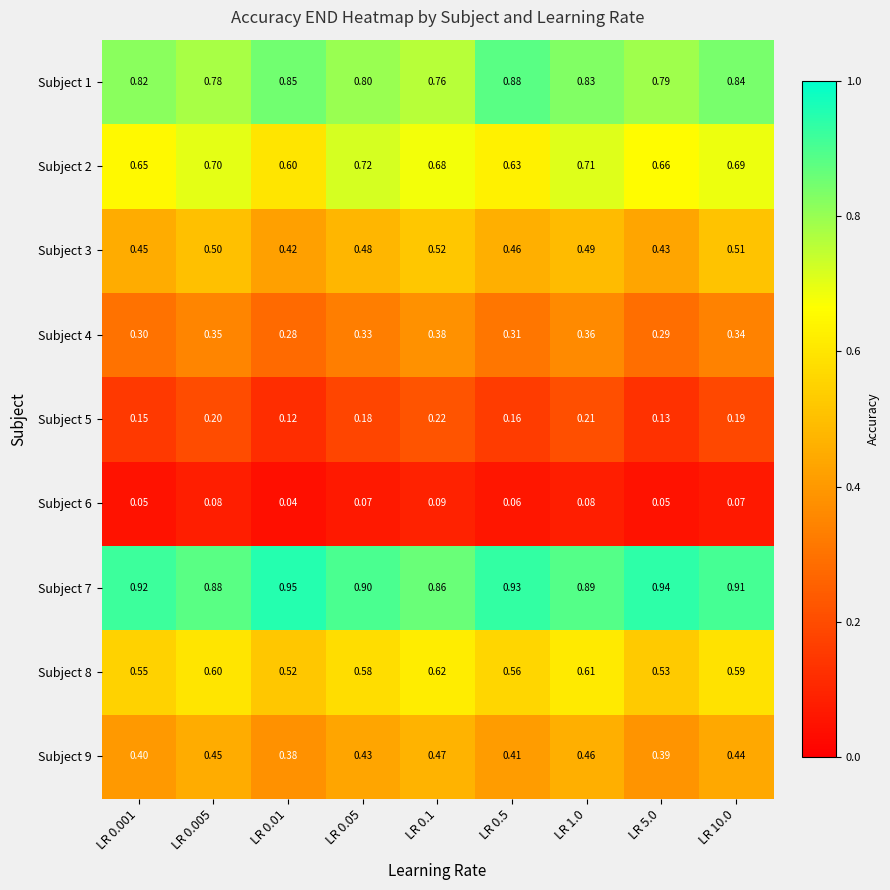

Count the number of categories in the chart.

9